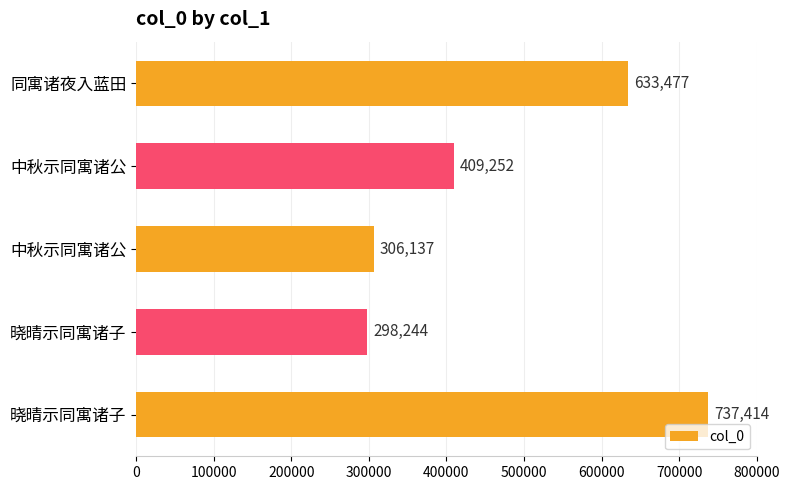

Are the bars horizontal?

Yes